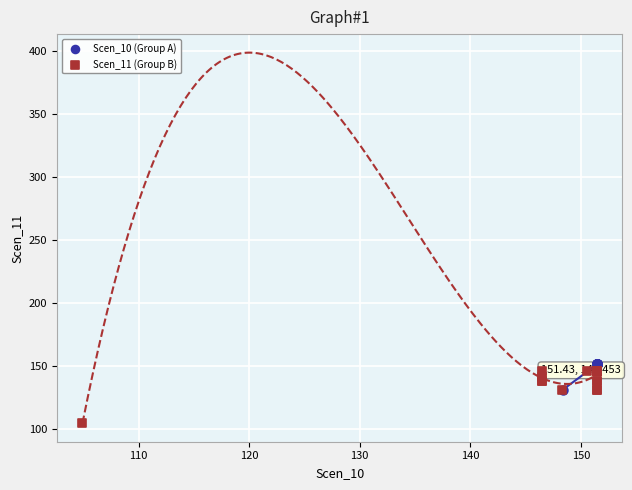

Which series contains the highest Y value?

Scen_10 (Group A)